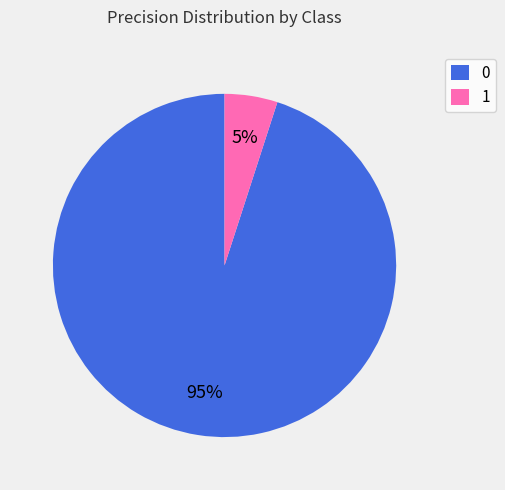

To the nearest percent, what is the difference between the largest and smallest slice percentages?

90%